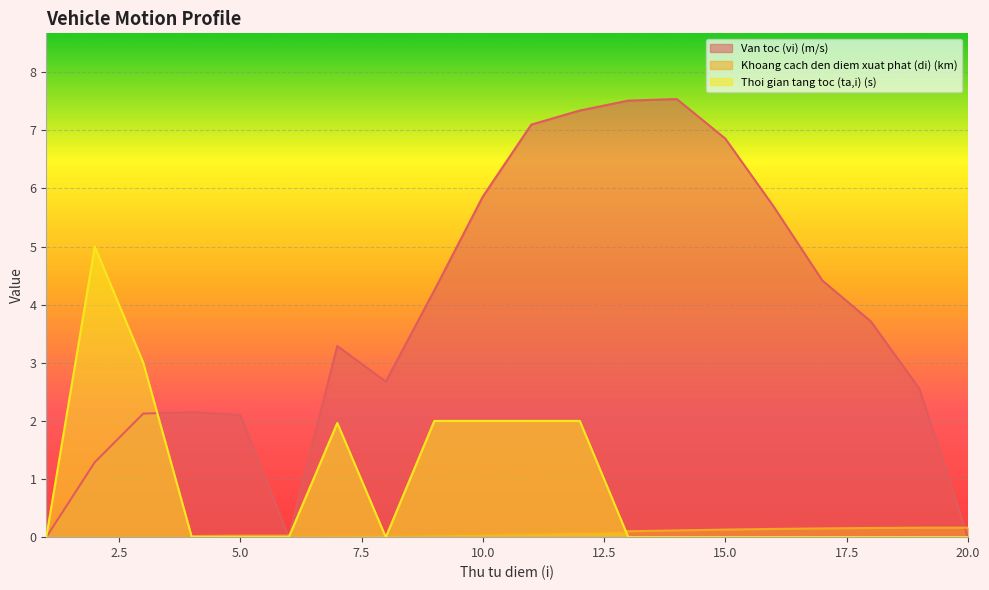

The value of Van toc (vi) (m/s) at 9 is 2.1. True or false?

False